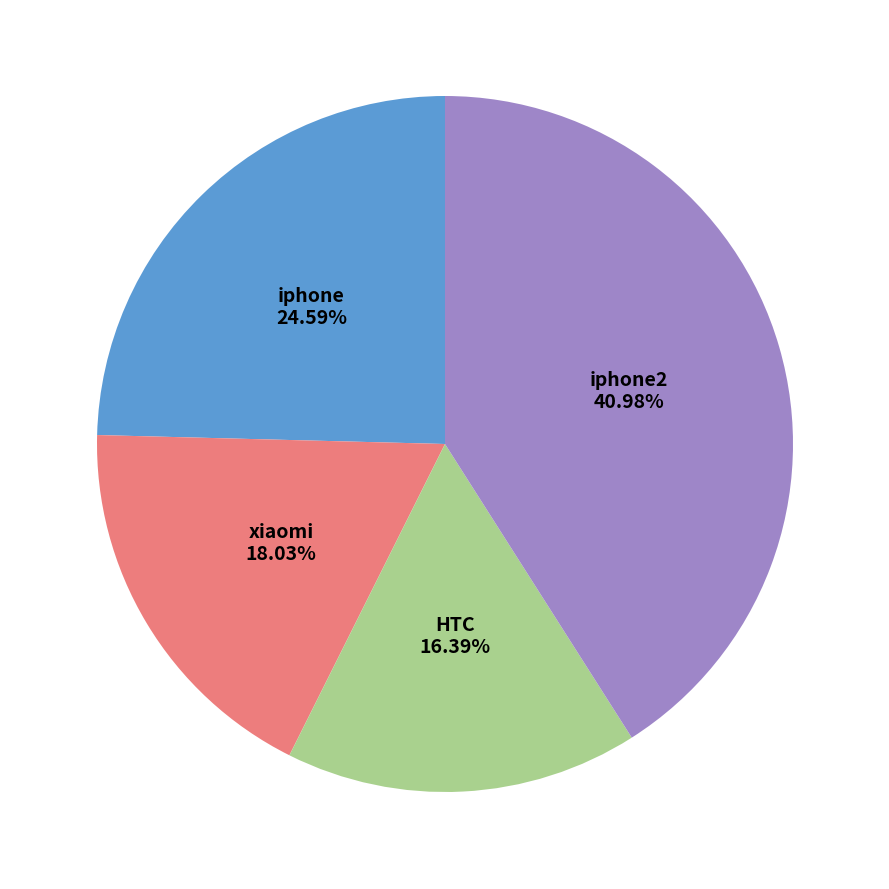

Does any single category account for the majority?

No